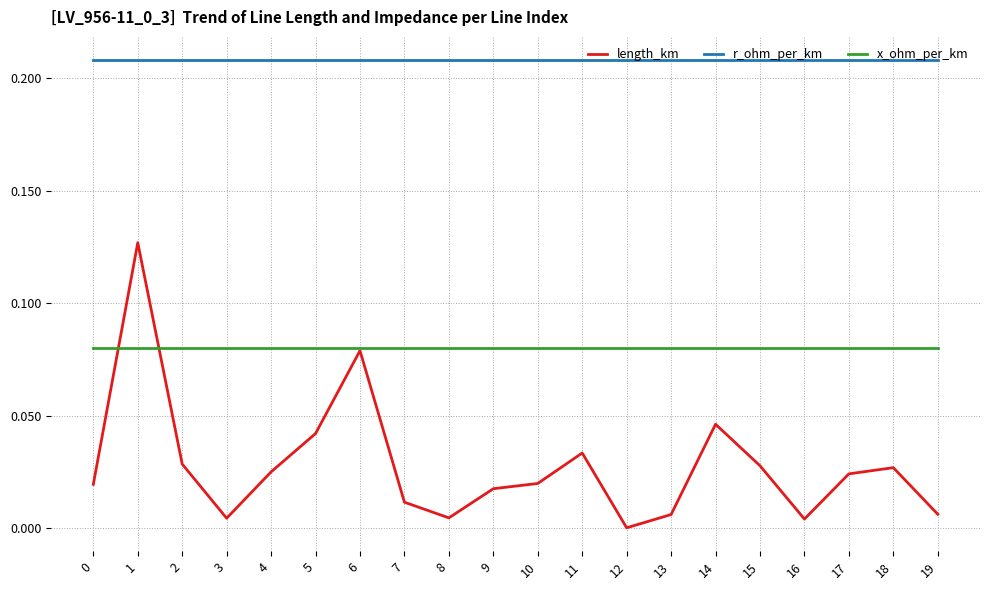

At which label does length_km reach its minimum?

12